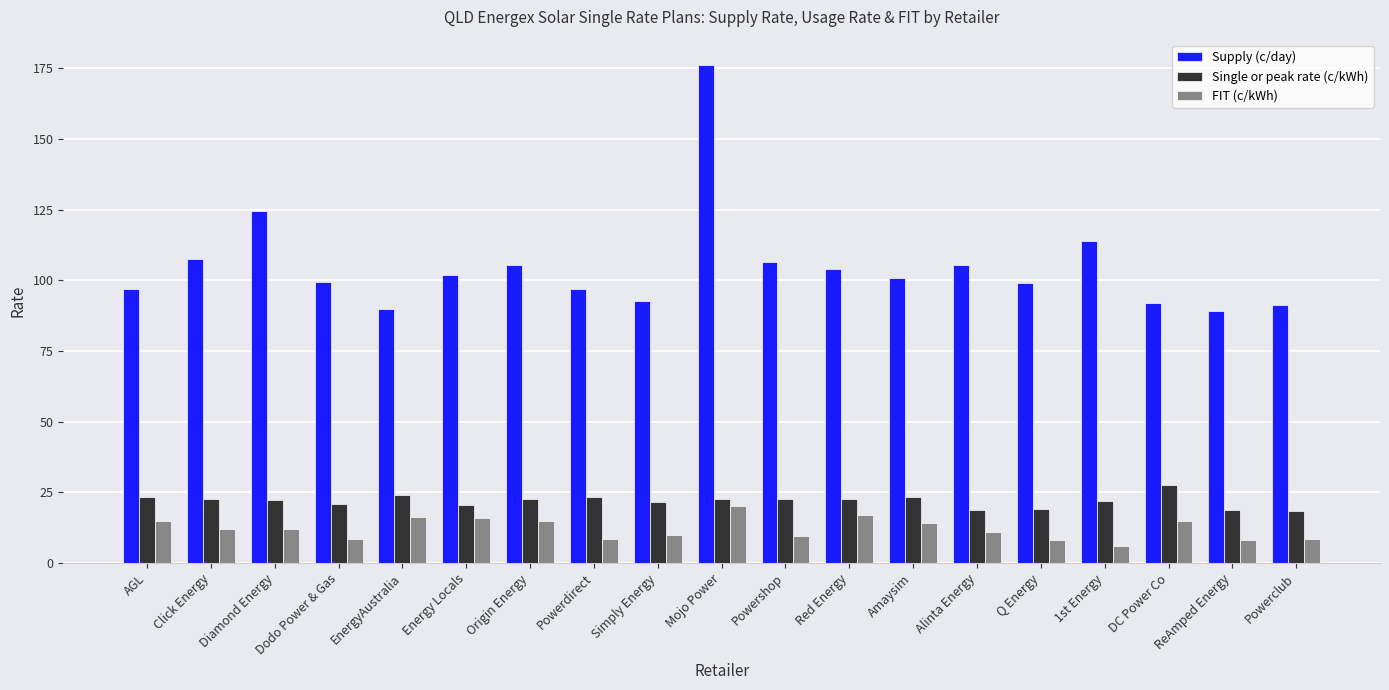

What is the total value across all series at Alinta Energy?

135.1